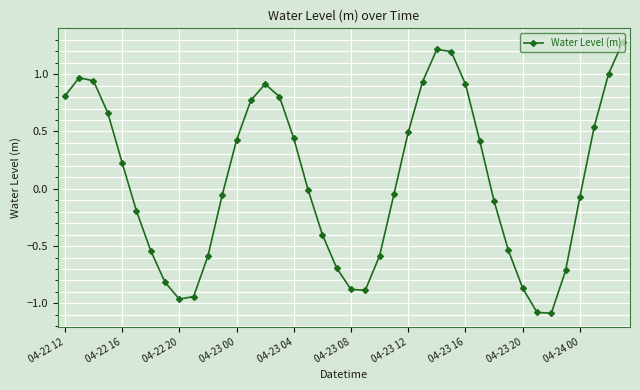

What is the sum of all values?

2.9